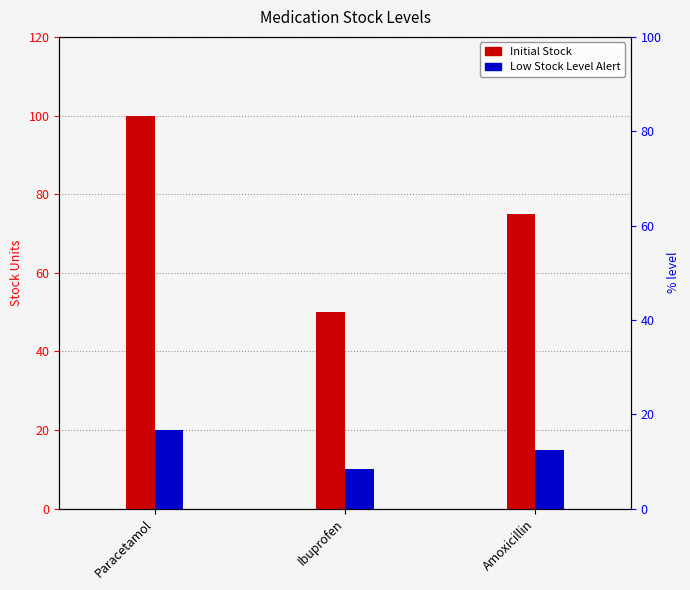

What is the total value across all series at Amoxicillin?

90